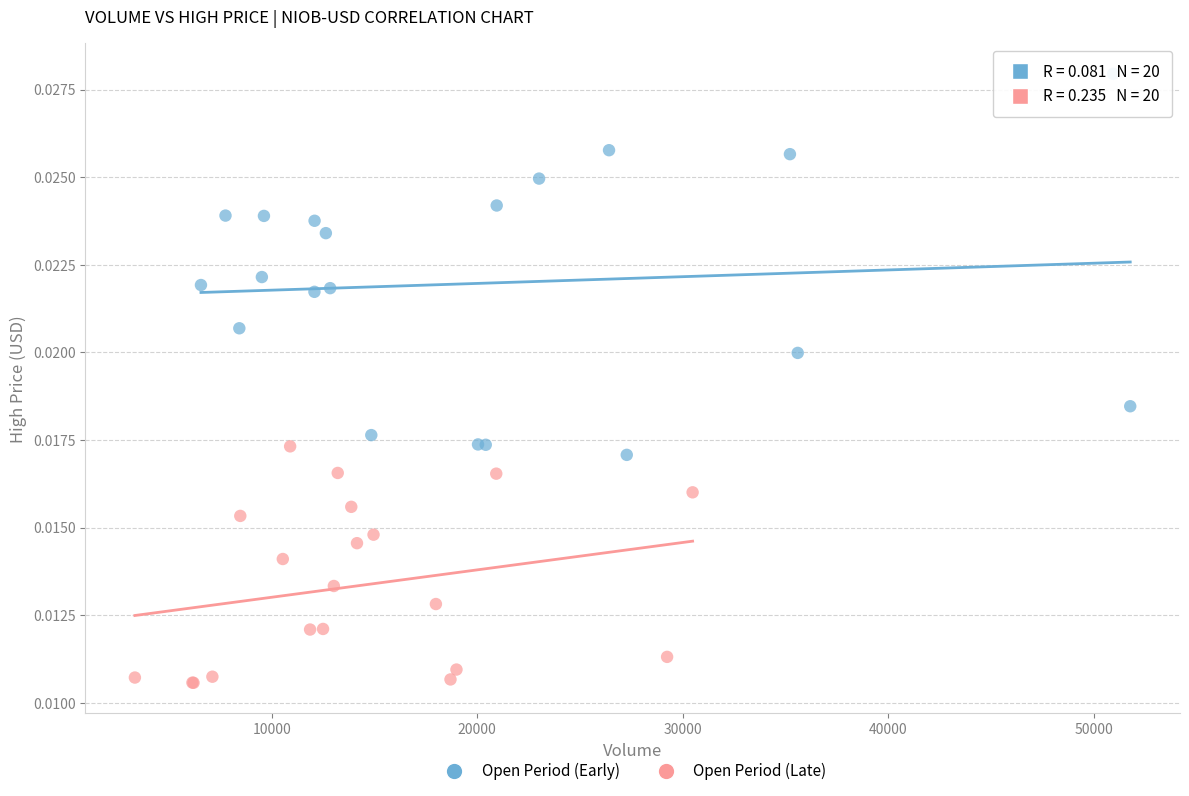

What are all the series names shown in the legend?

Open Period (Early), Open Period (Late)